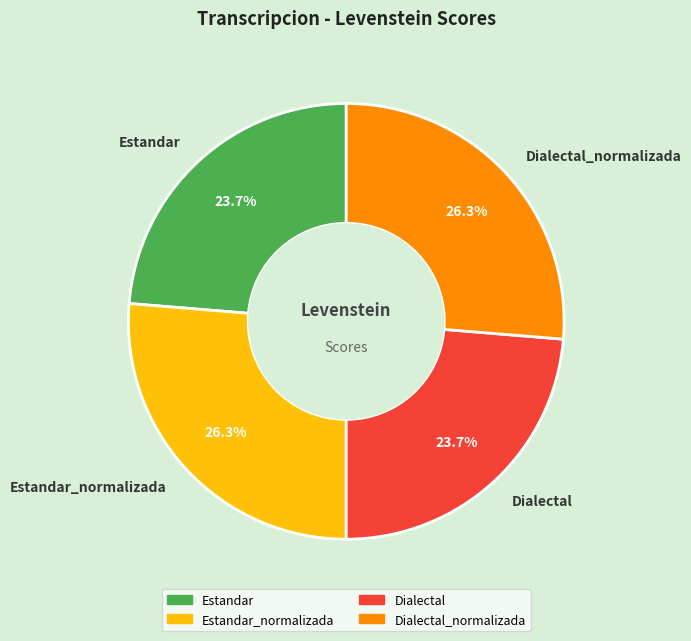

What portion of the pie excludes Estandar?

76.3%